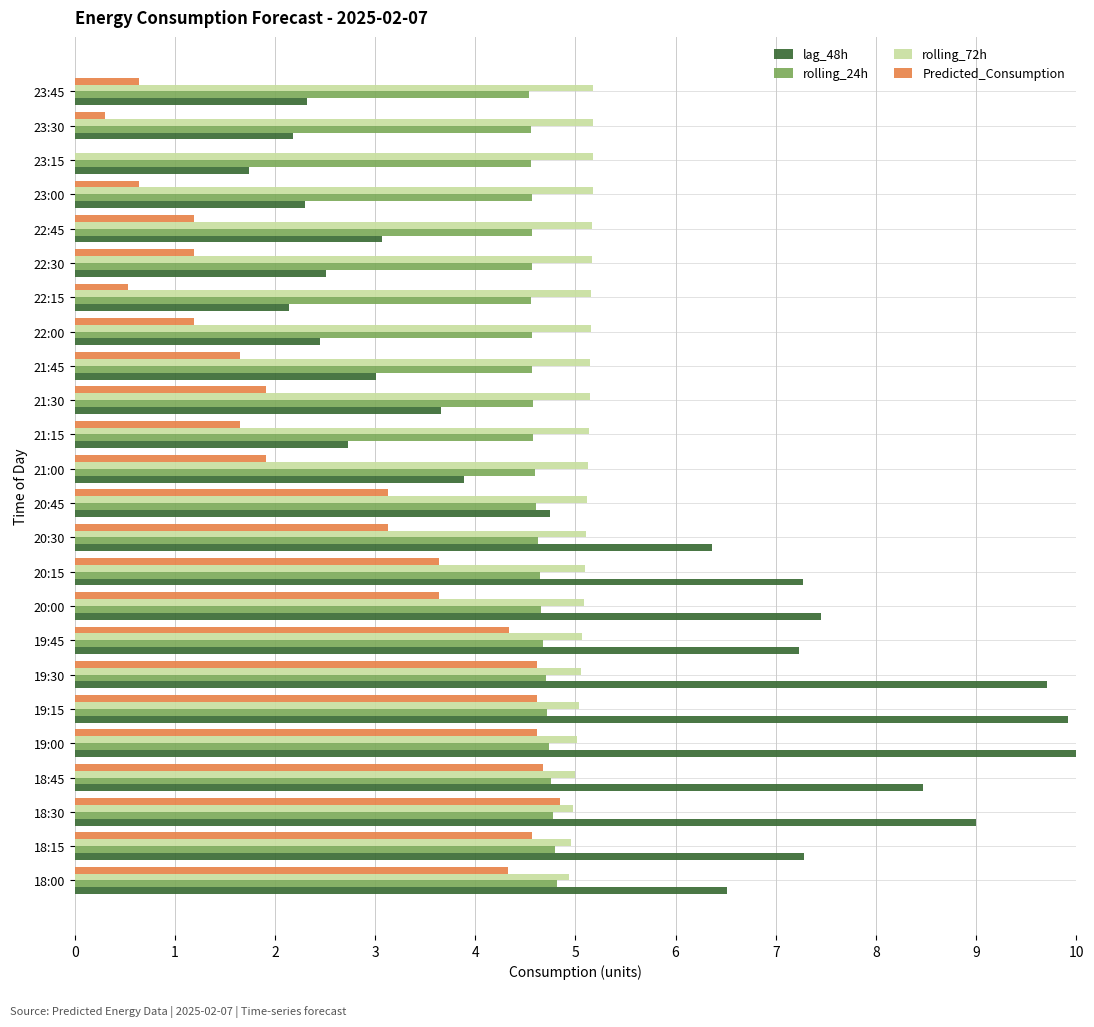

Which series has the largest total across all categories?

lag_48h